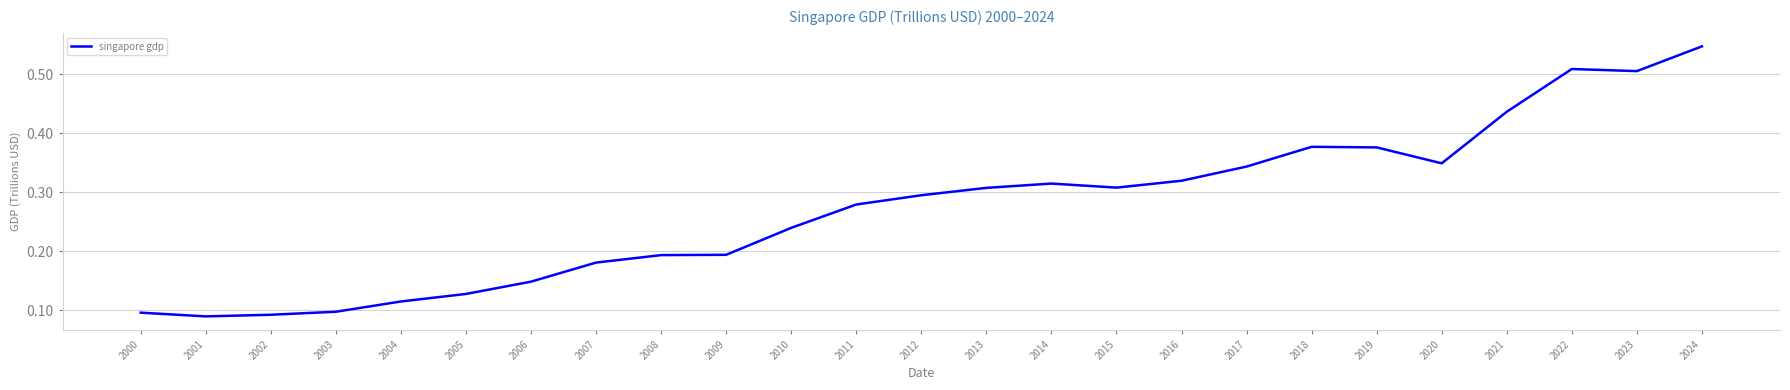

How many values are between 0 and 1?

25